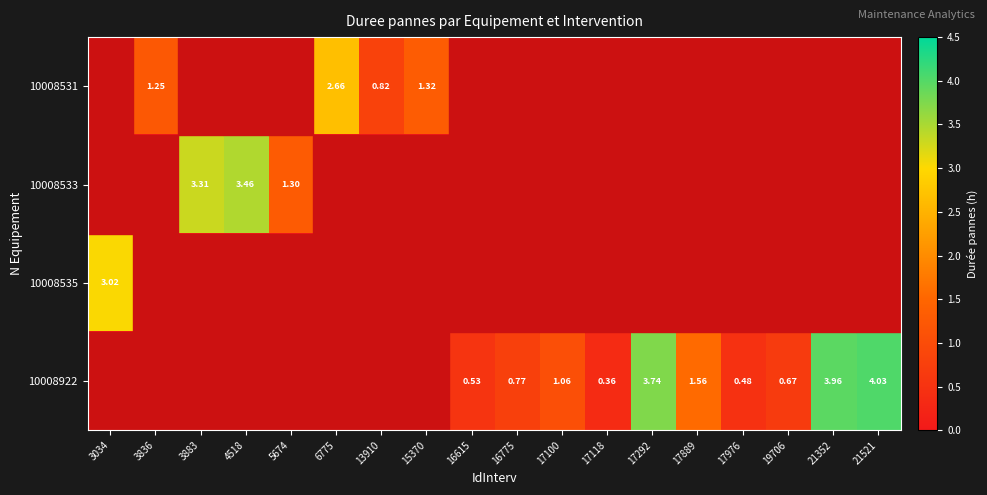

Rank the categories by 10008535 value from lowest to highest.

3836, 3883, 4518, 5674, 6775, 13910, 15370, 16615, 16775, 17100, 17118, 17292, 17889, 17976, 19706, 21352, 21521, 3034